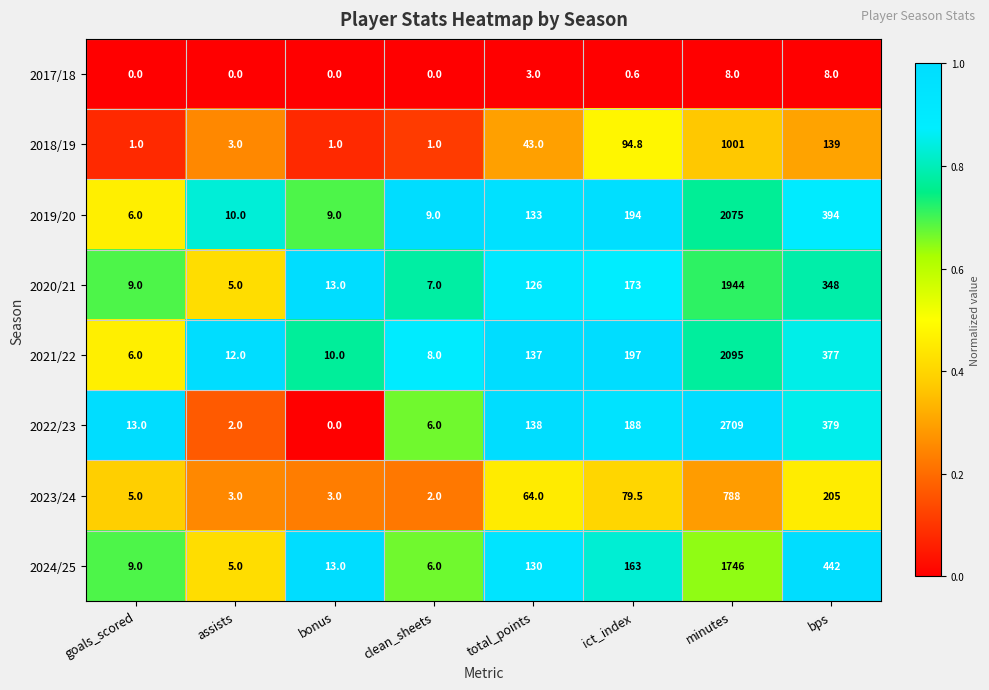

Which label corresponds to the largest value in the chart?

minutes